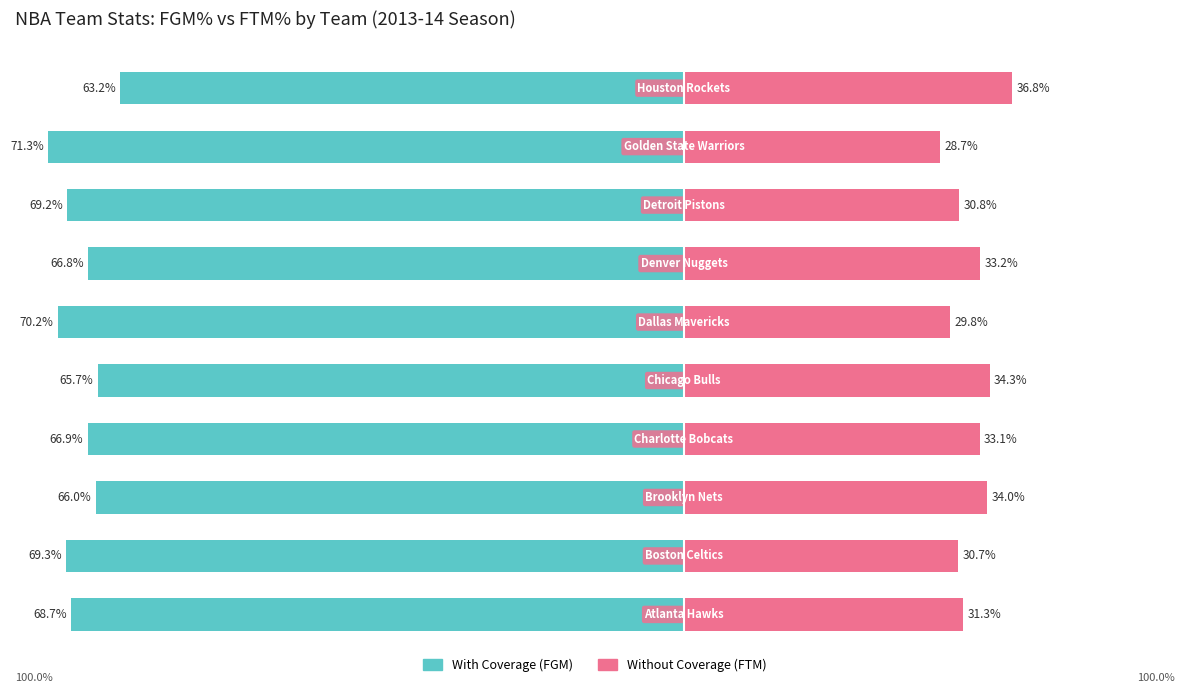

Which series has the largest range (max minus min)?

With Coverage